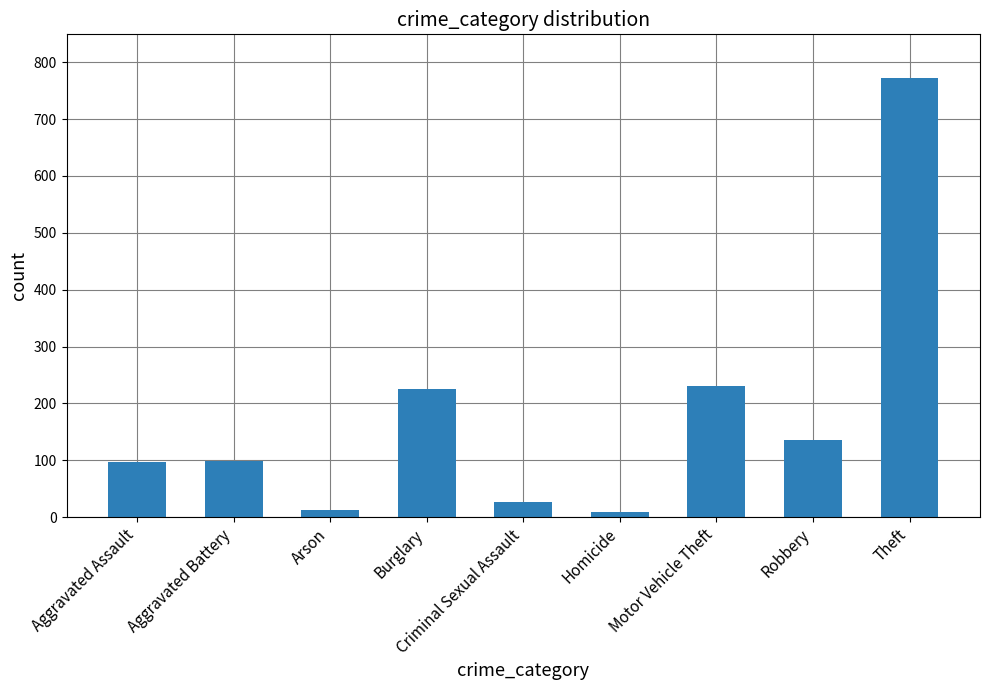

What is the sum of all values?

1606